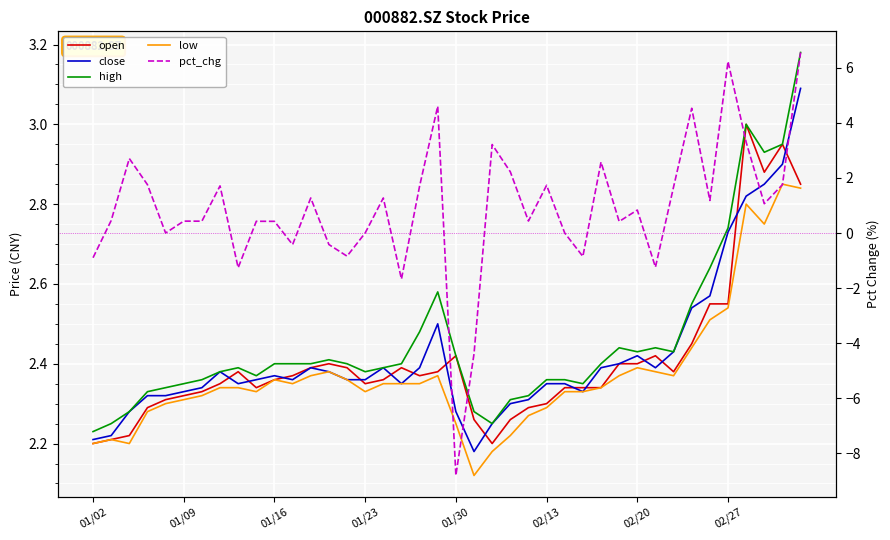

How many interior local peaks does the pct_chg series have?

13